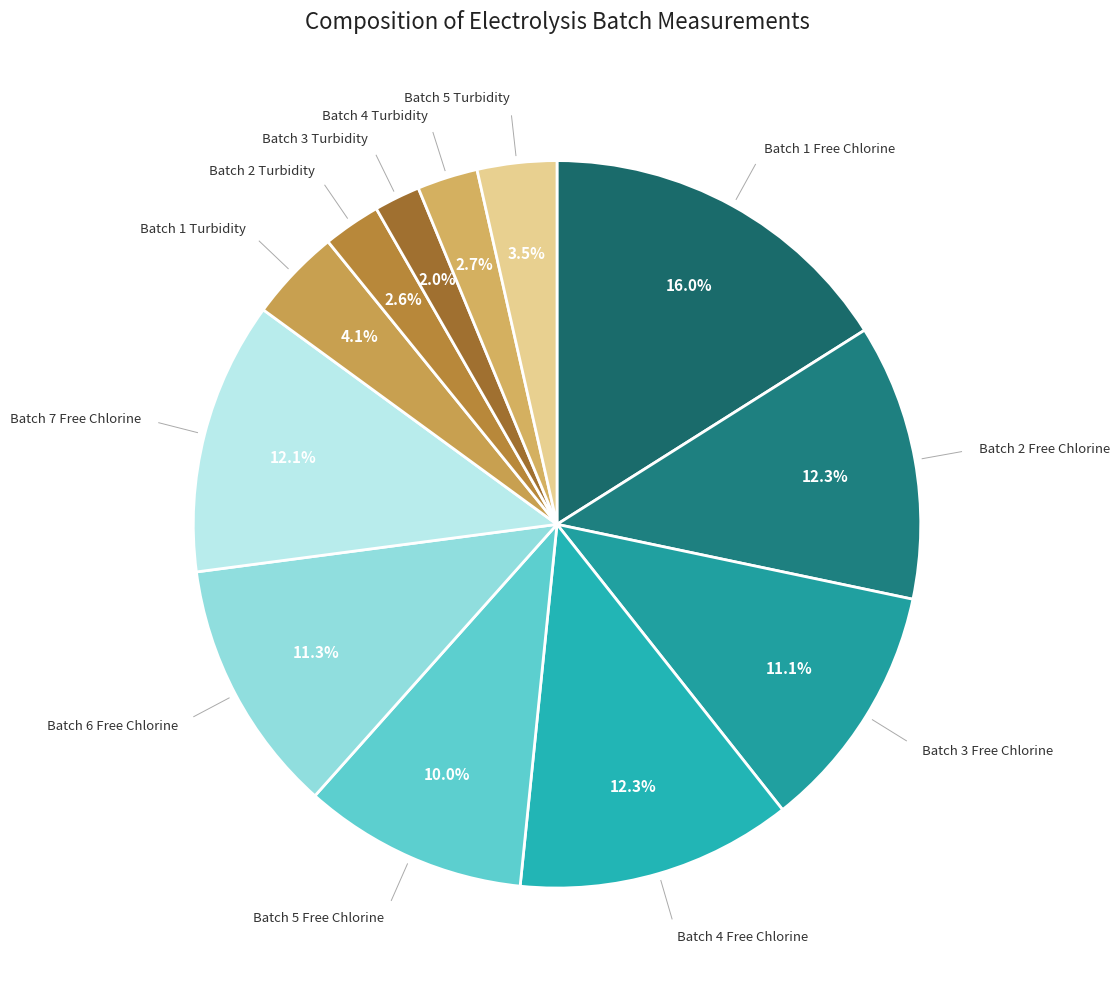

Count the number of slices in the pie.

12